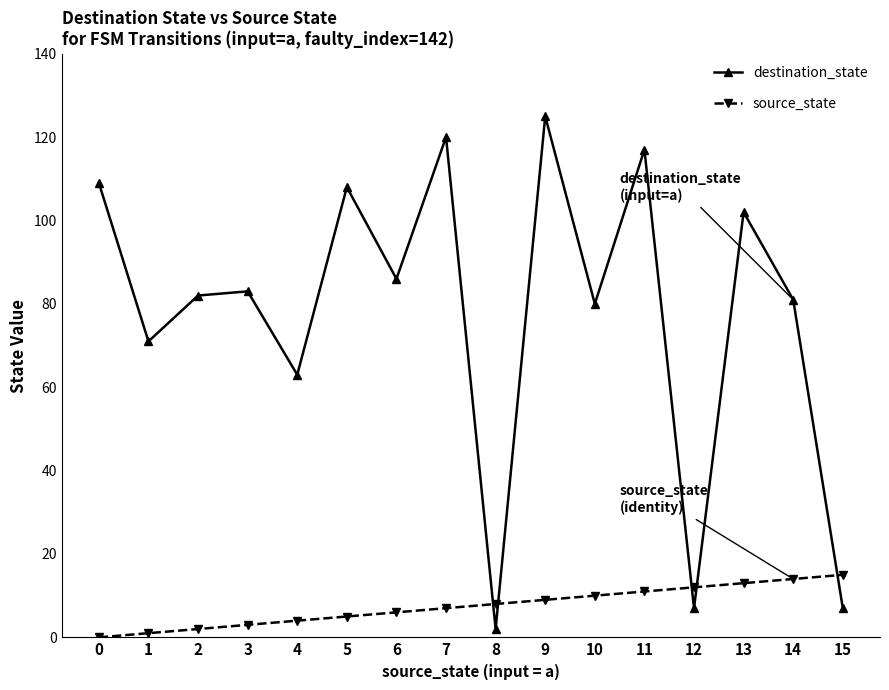

Reading left to right, what are all the values shown in this chart?

destination_state: 109	71	82	83	63	108	86	120	2	125	80	117	7	102	81	7
source_state: 0	1	2	3	4	5	6	7	8	9	10	11	12	13	14	15